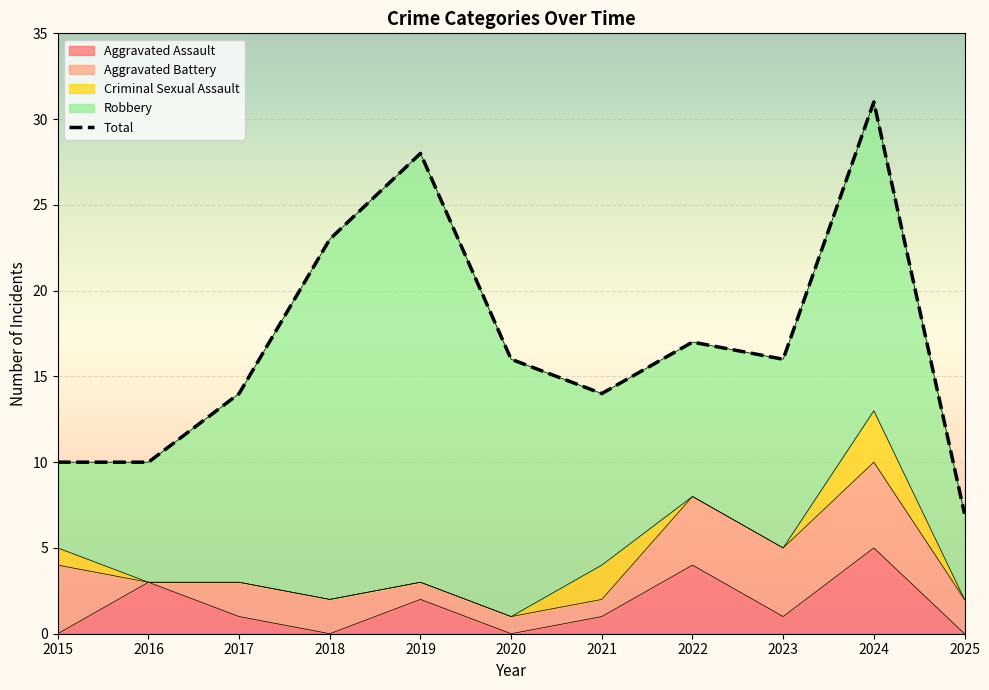

In Criminal Sexual Assault, how many points are higher than both neighbors (excluding endpoints)?

2